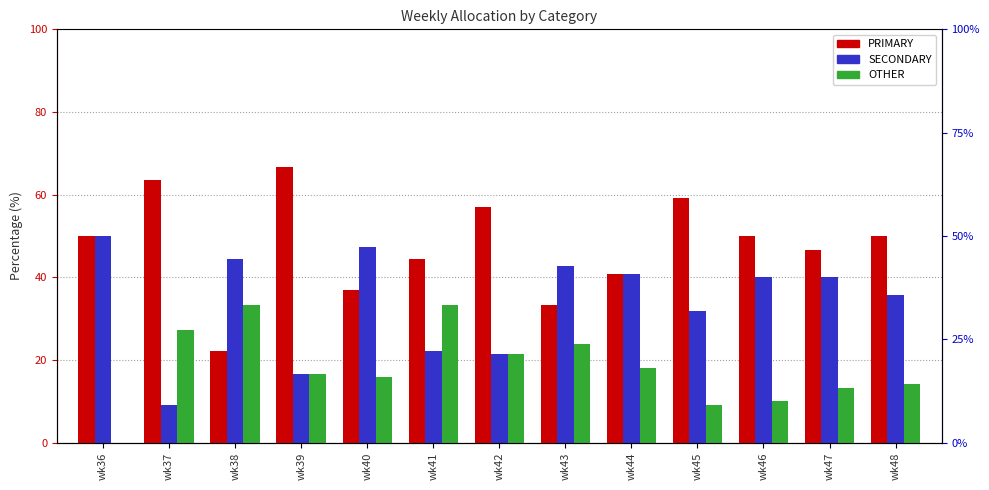

How many bars are there in each group?

3